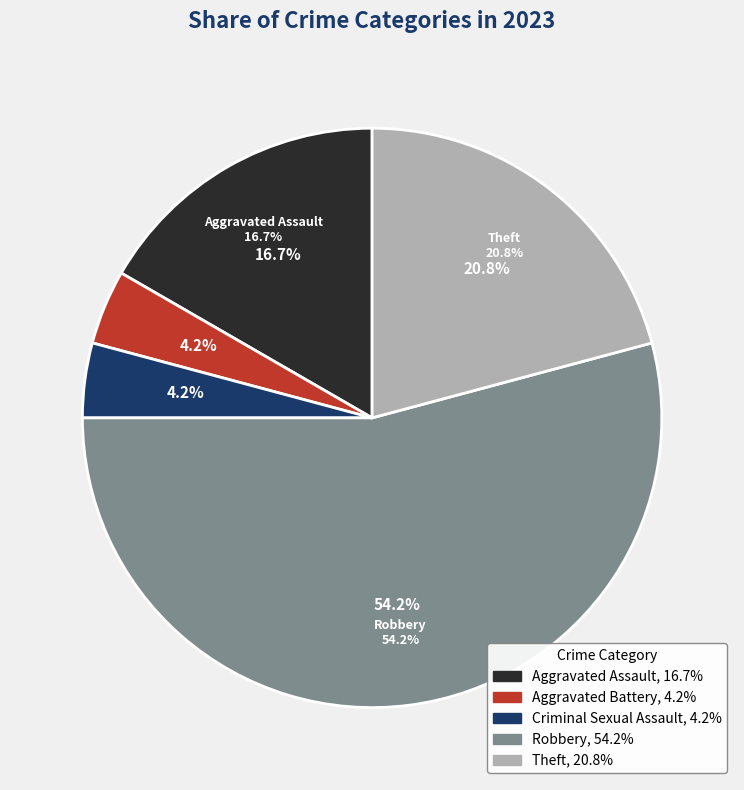

What percentage do Robbery and Theft together represent?

75.0%